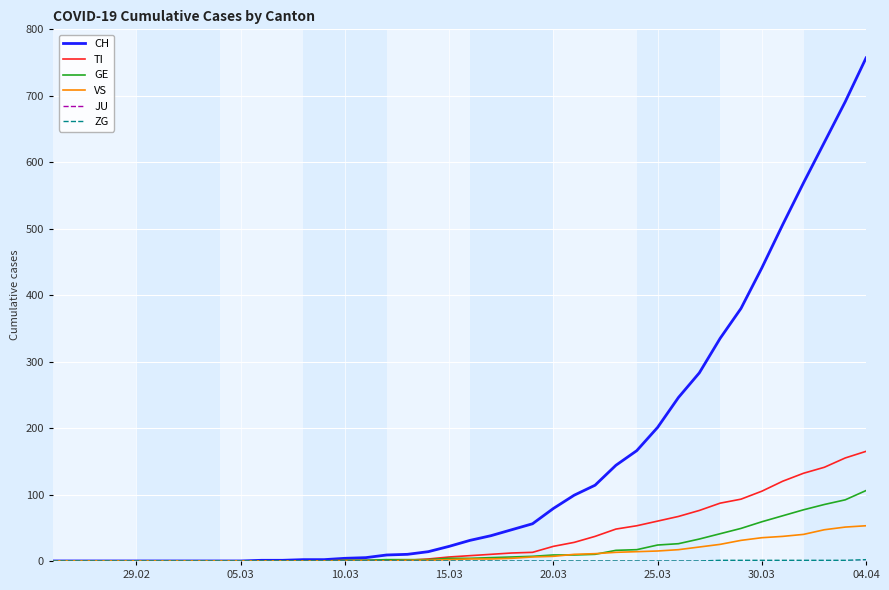

How many distinct data groups are displayed?

6